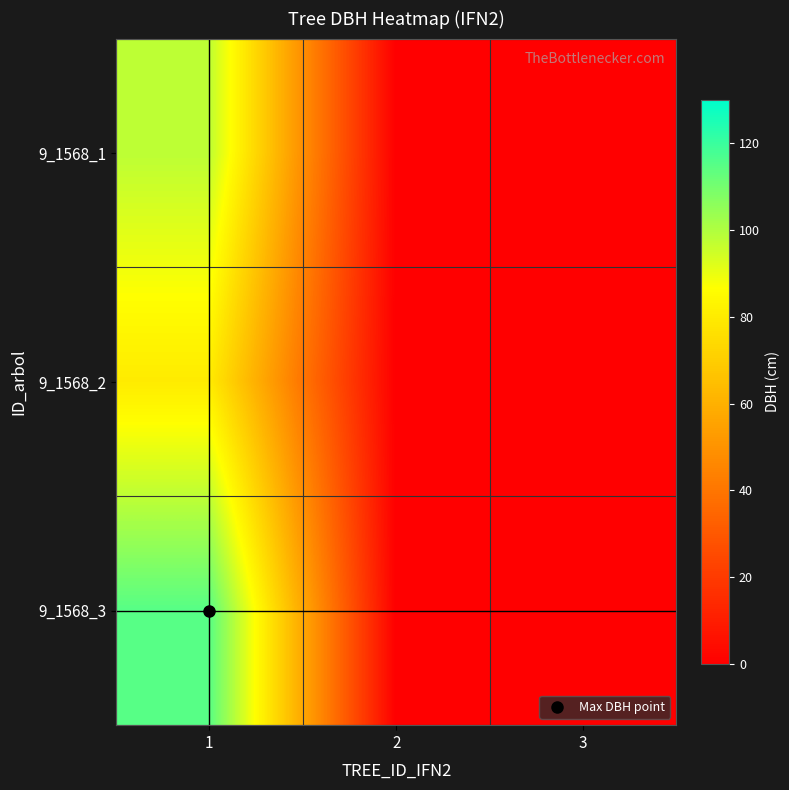

Between 1 and 3, which series saw the biggest shift?

9_1568_3